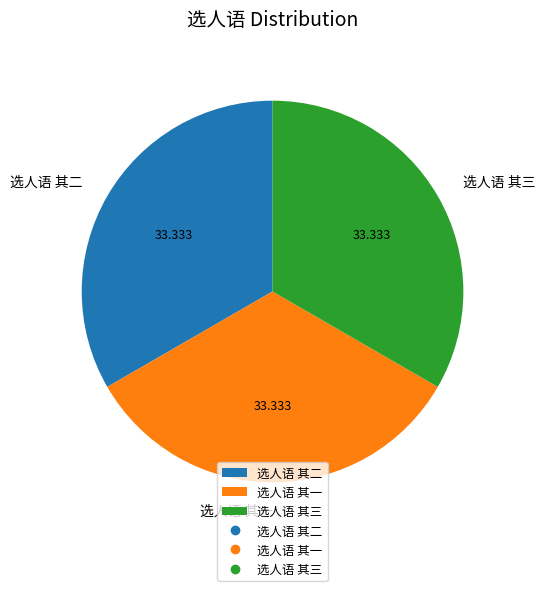

Is 选人语 其二 the majority of the pie?

No